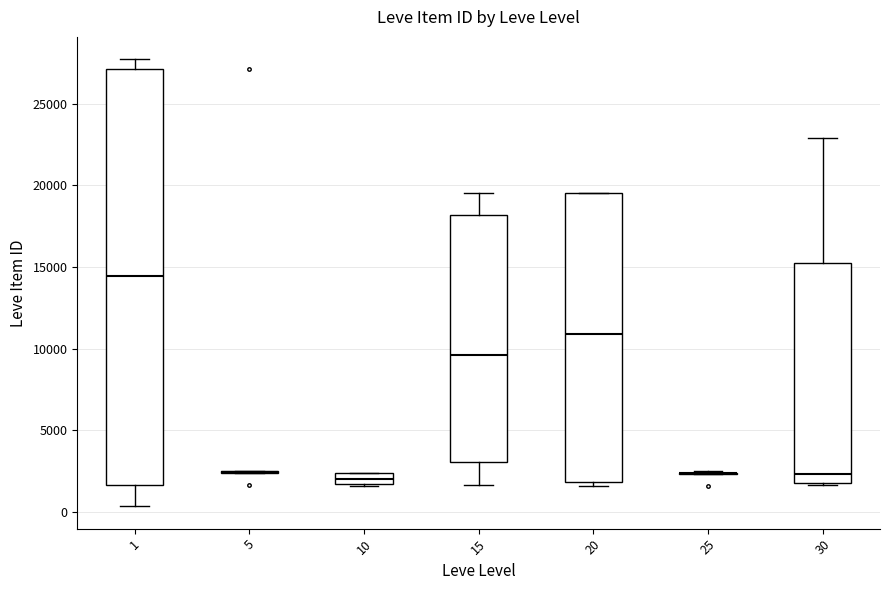

Where does the median line of the box at x = 30 sit on the y-axis? The values are not printed on the chart, so give them approximately, as read against the axis.

2500